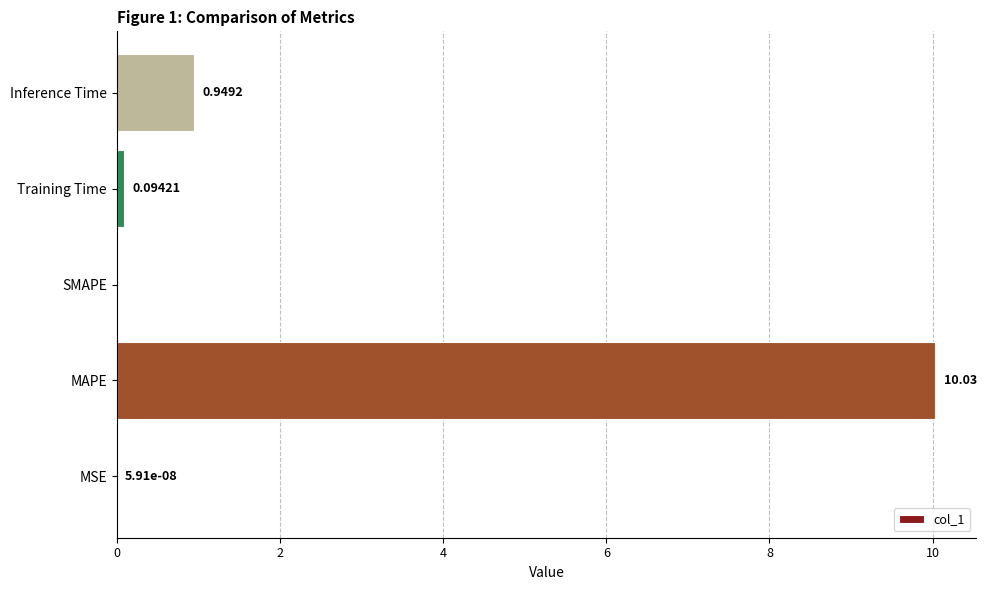

Are the bars grouped side by side (vs. stacked)?

No